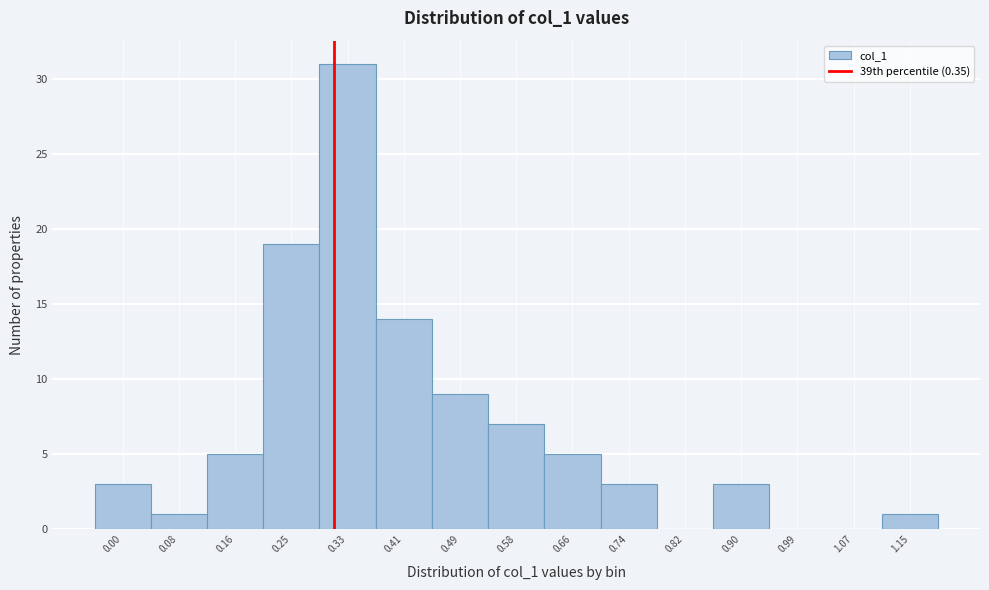

Reading right to left, list all the values displayed in this chart.

1.15=1	1.07=0	0.99=0	0.90=3	0.82=0	0.74=3	0.66=5	0.58=7	0.49=9	0.41=14	0.33=31	0.25=19	0.16=5	0.08=1	0.00=3